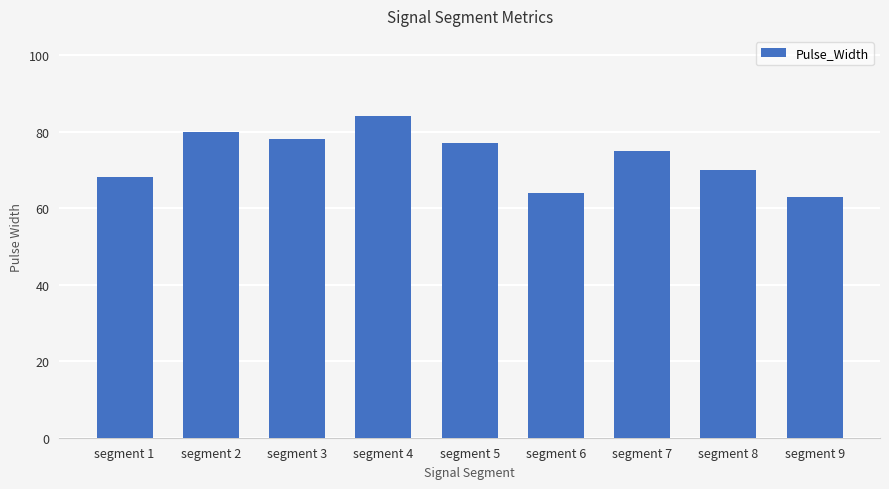

Reading left to right, extract all data points from this chart.

segment 1=68	segment 2=80	segment 3=78	segment 4=84	segment 5=77	segment 6=64	segment 7=75	segment 8=70	segment 9=63